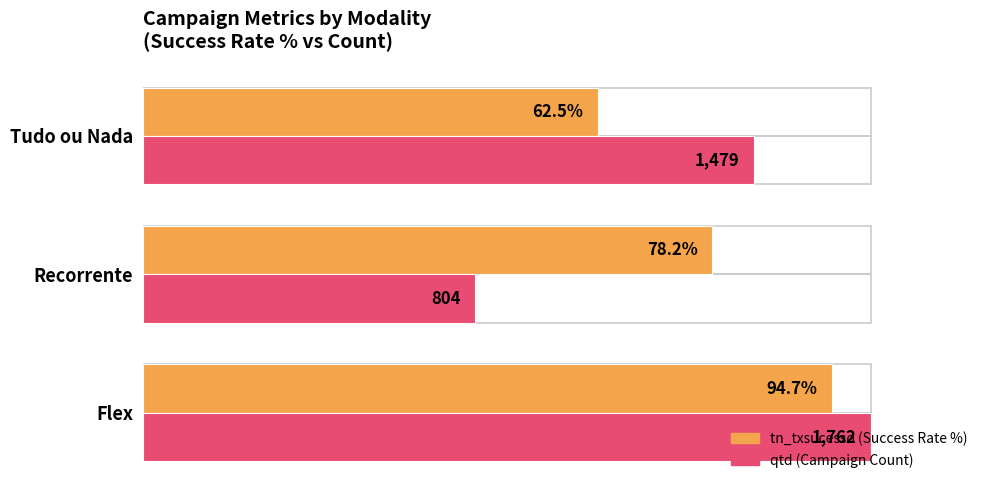

At which category does the chart reach its minimum across all series?

Recorrente